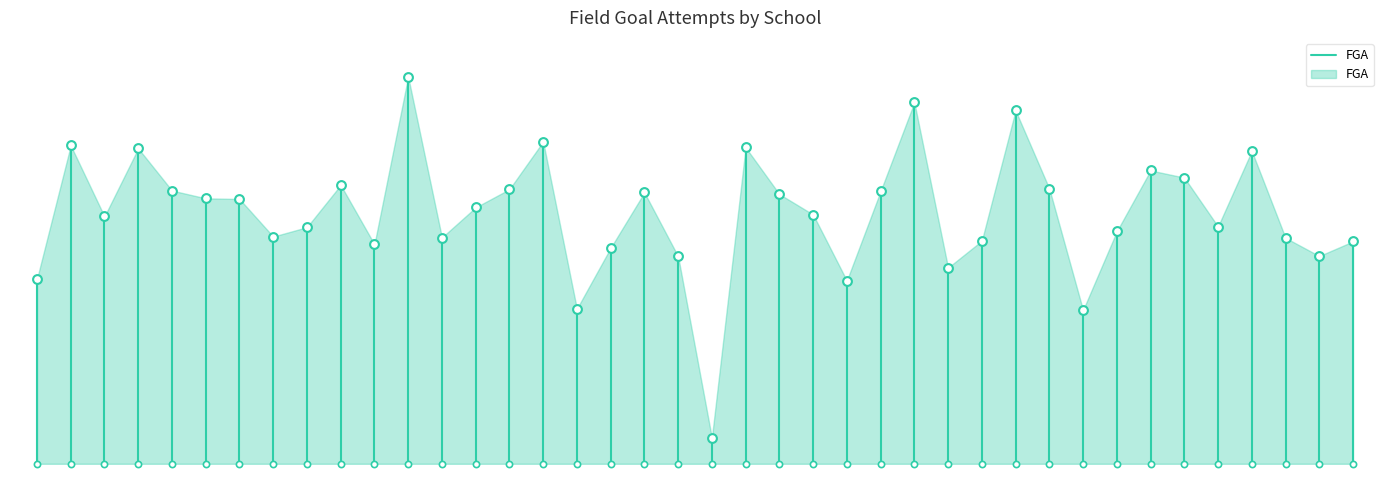

What is the ratio of the value at 0 to the value at −5?

1.7